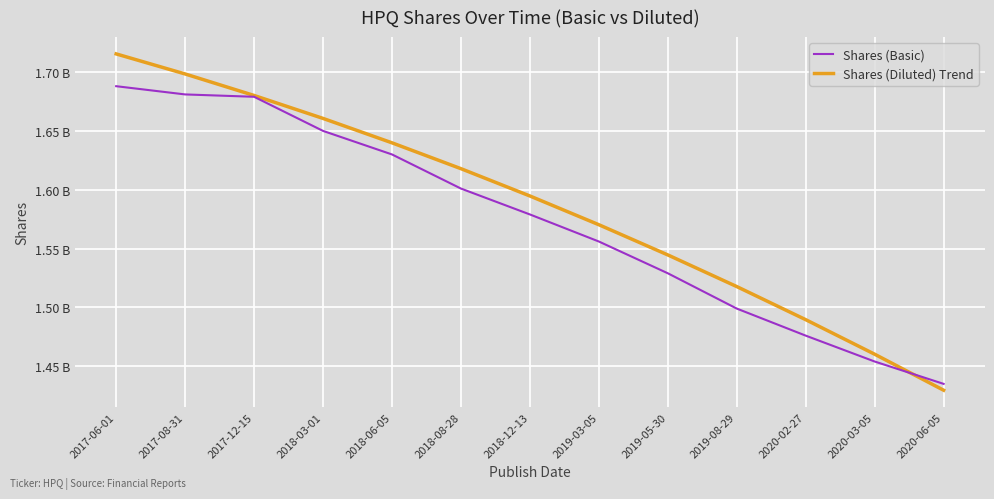

What are all the series names shown in the legend?

Shares (Basic), Shares (Diluted) Trend